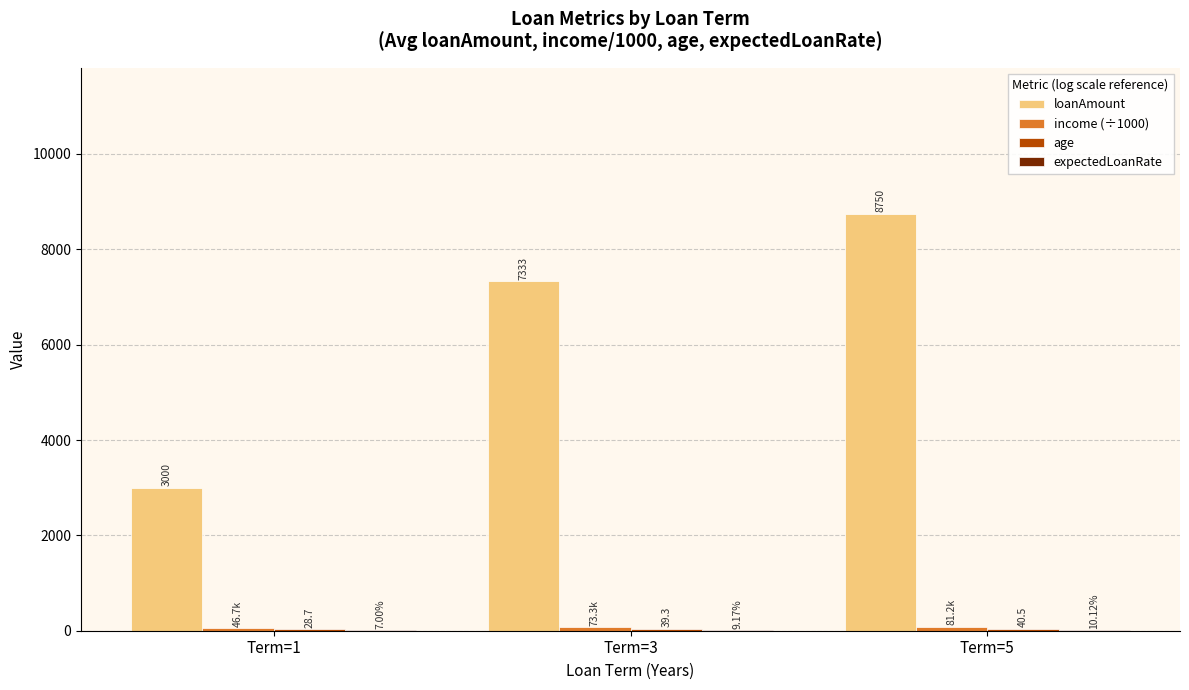

Which series has the largest total across all categories?

loanAmount